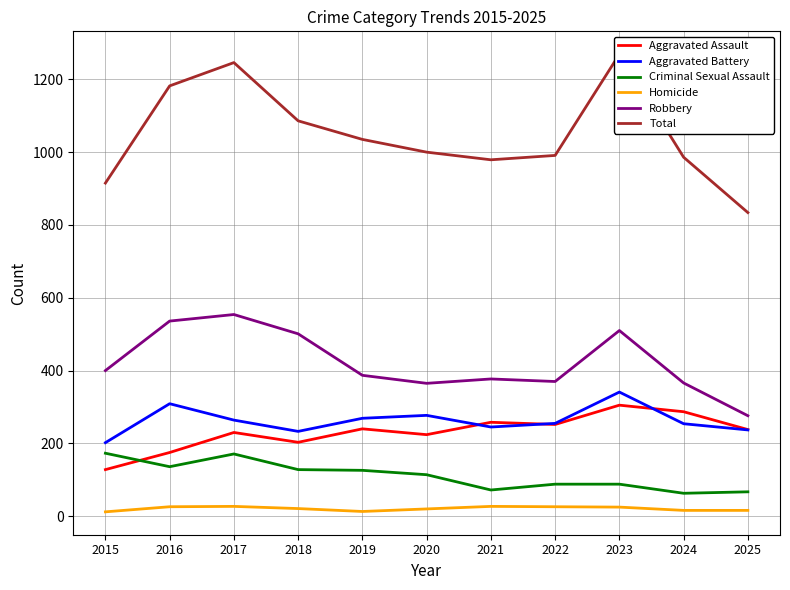

At which category is the sum across all series the highest?

2023